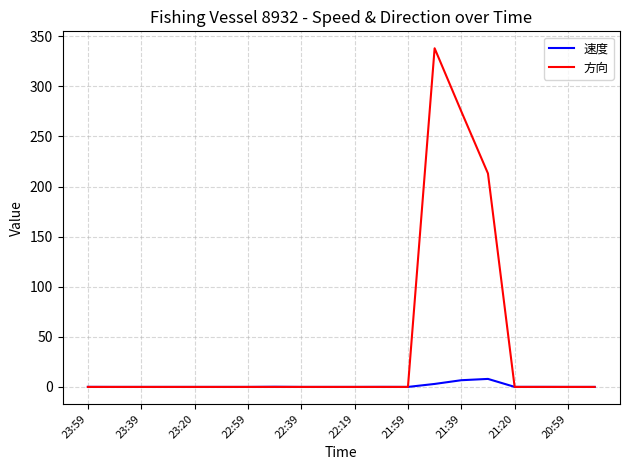

What is the sum of all 方向 values?

826.0